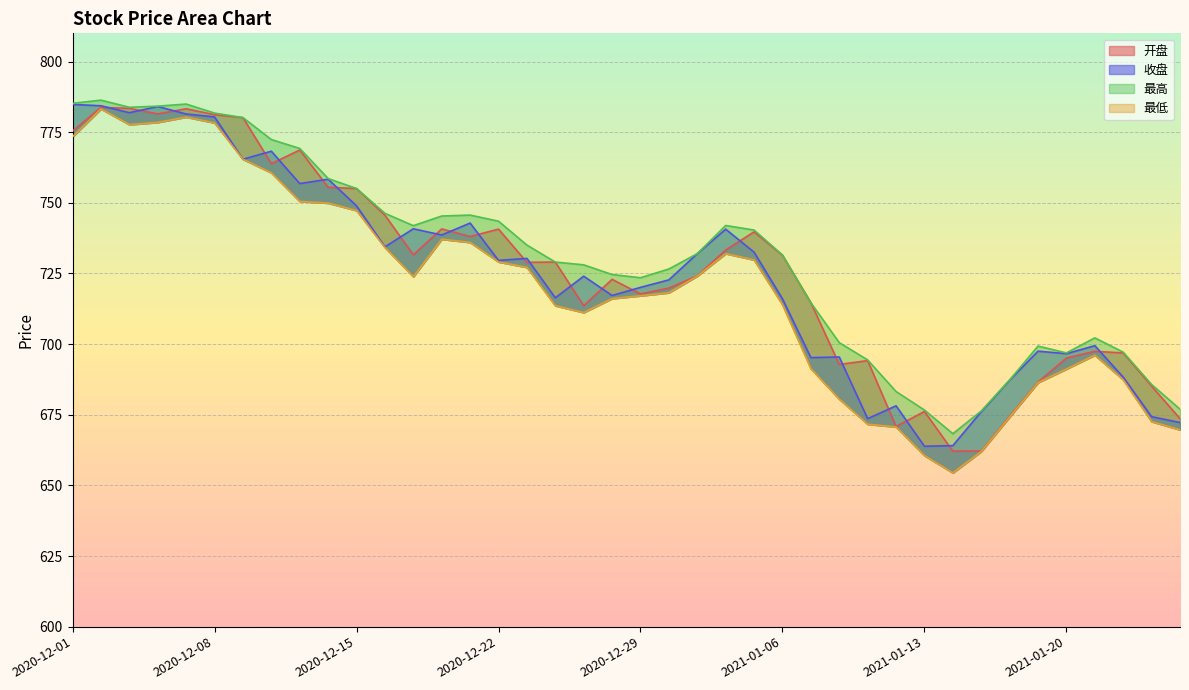

What is the label of the 29th point from the left?

2021-01-11